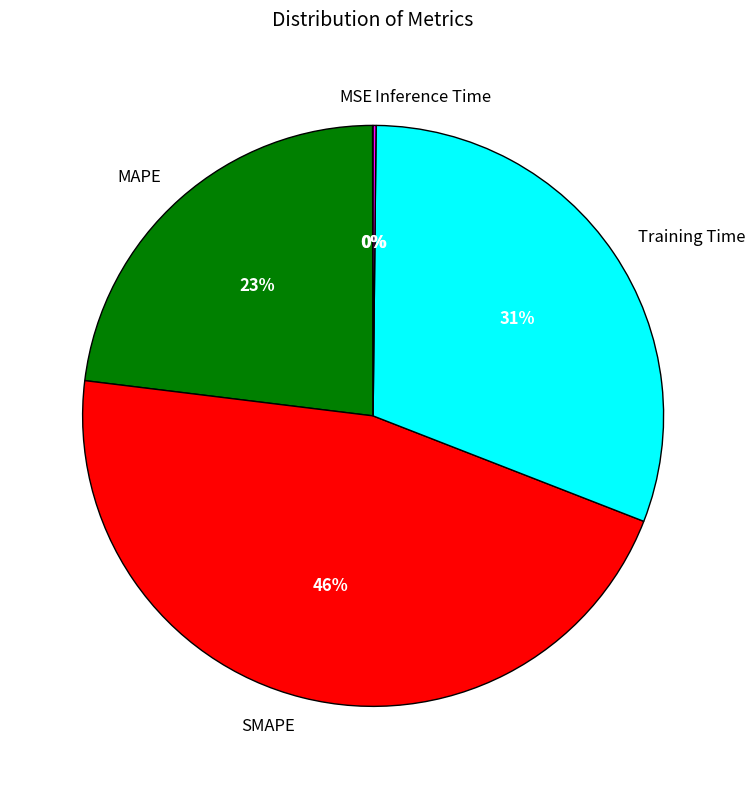

Which category has the biggest portion of the pie?

SMAPE